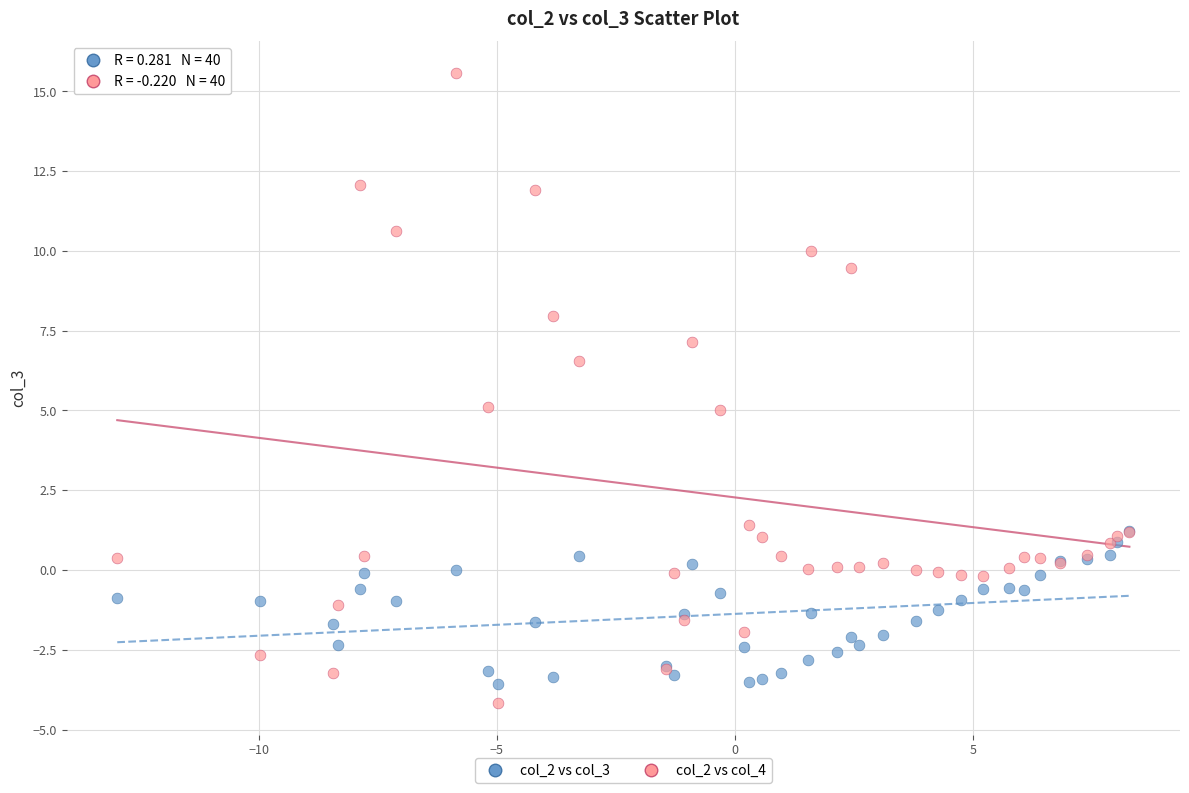

Which series has the widest spread of Y values?

col_2 vs col_4